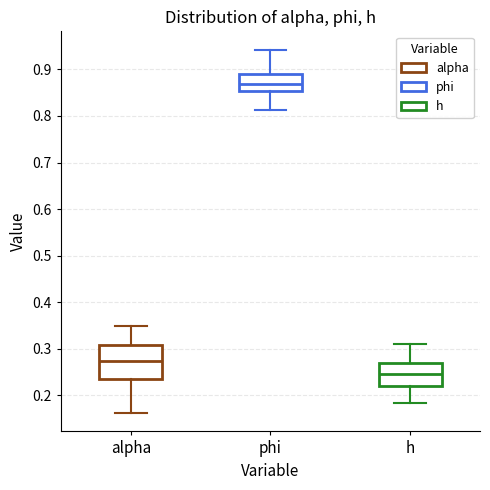

Where does the lower whisker of the box for alpha end on the y-axis? The values are not printed on the chart, so give them approximately, as read against the axis.

0.16